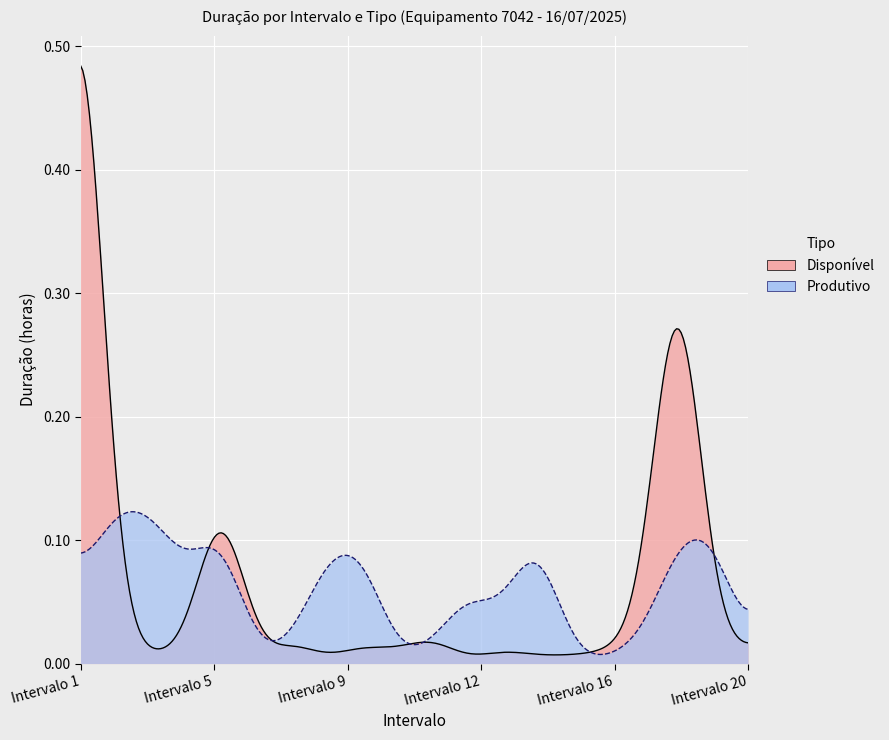

Which category has the lowest value in the Produtivo series?

Intervalo 15